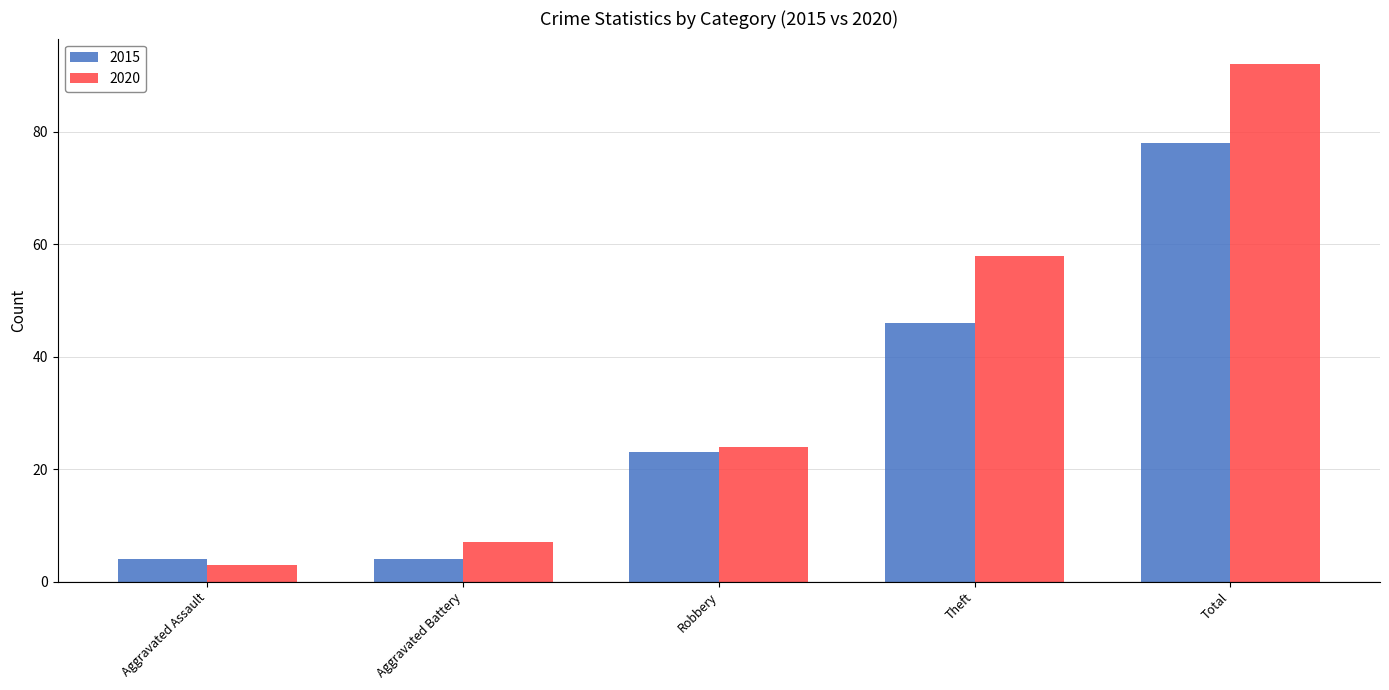

Which label corresponds to the smallest value in the chart?

Aggravated Assault